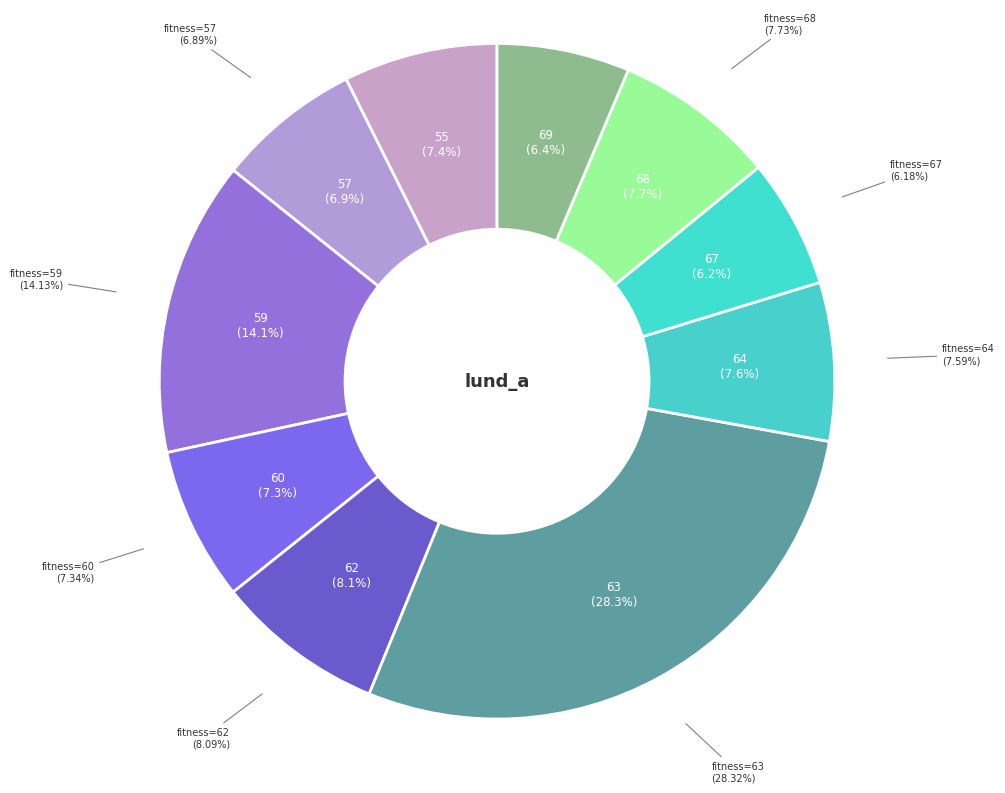

What percentage is the 63 slice, to the nearest percent?

28%